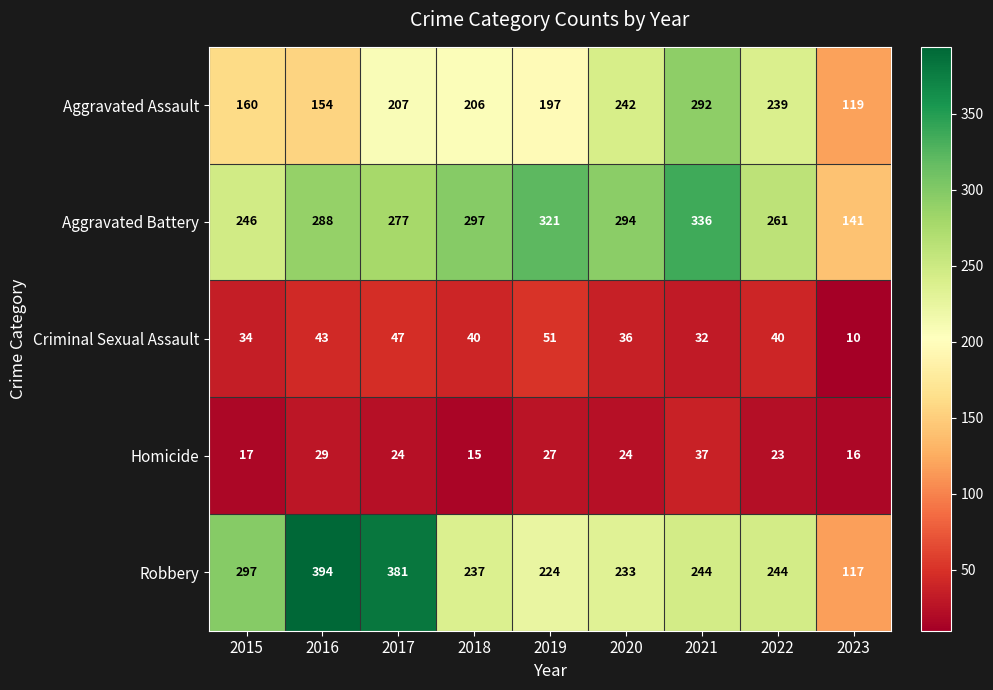

Which series has the widest spread of values?

Robbery